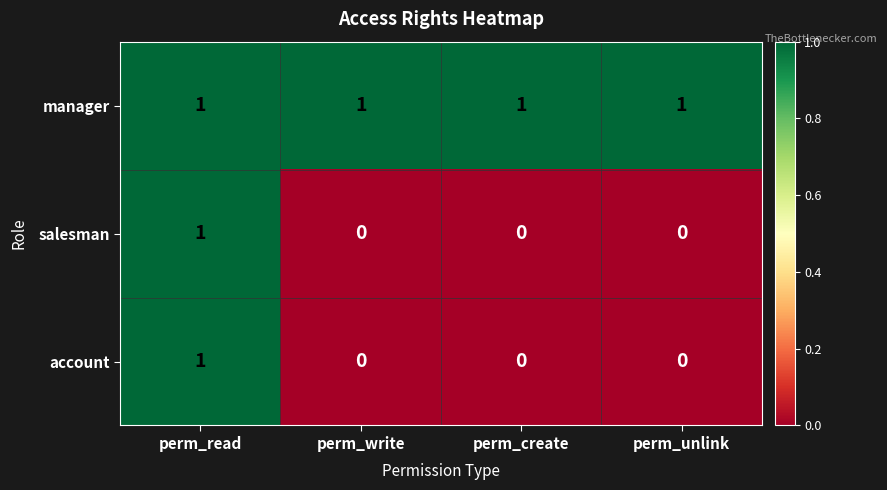

True or false: manager has a value of 1 at perm_read.

True